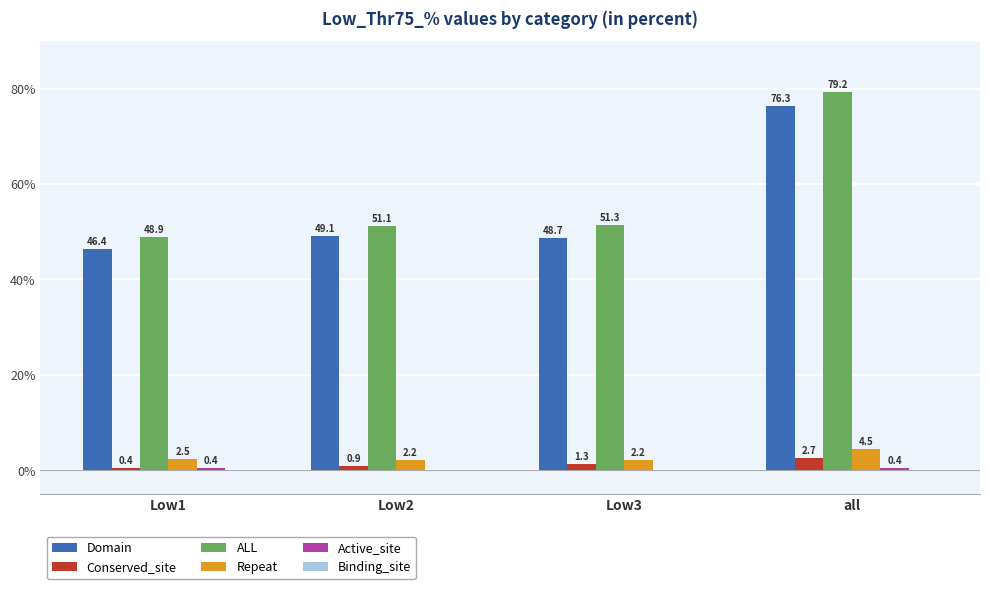

The Repeat series shows 2.2 at Low3. True or false?

True